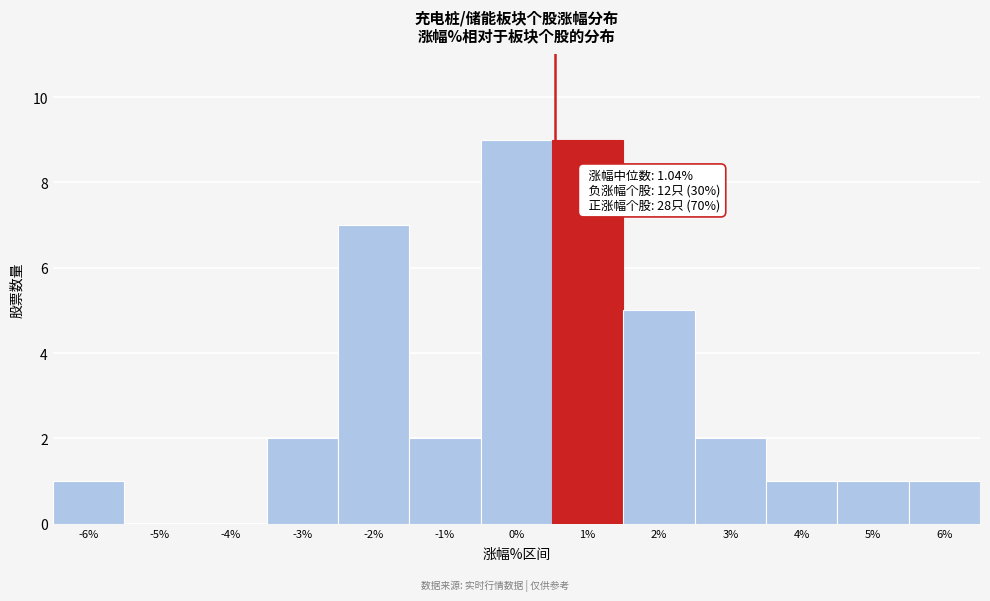

Reading right to left, what are all the values shown in this chart?

6%=1	5%=1	4%=1	3%=2	2%=5	1%=9	0%=9	-1%=2	-2%=7	-3%=2	-4%=0	-5%=0	-6%=1